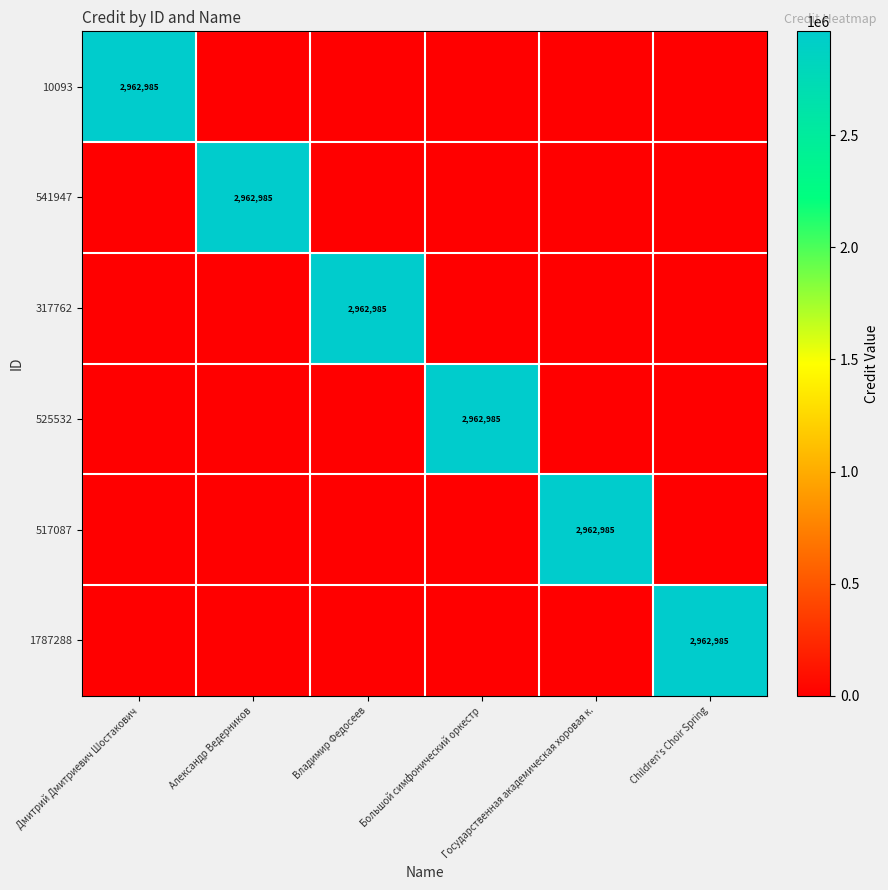

Where is 517087 nearest to the value 1481492?

Дмитрий Дмитриевич Шостакович